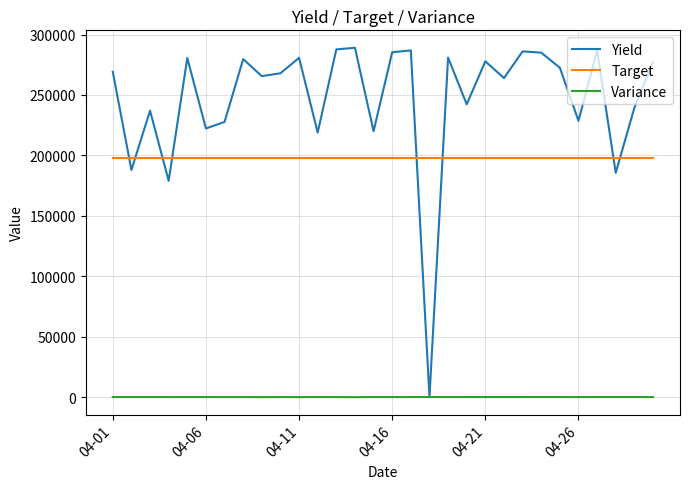

Rank the series by their maximum value, from lowest to highest.

Variance, Target, Yield